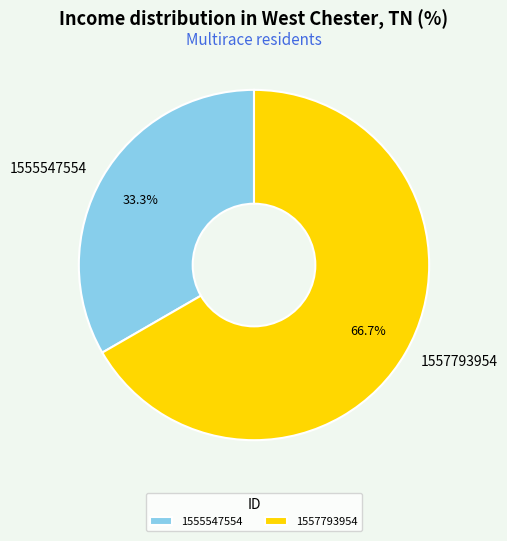

How many slices are in this pie chart?

2